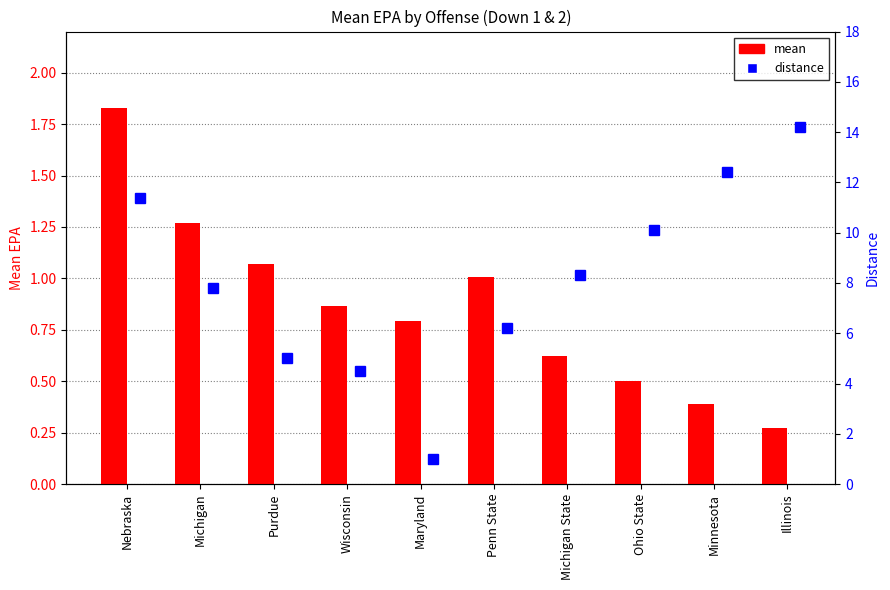

What is the value of the distance bar at the 5th from the left?

1.0